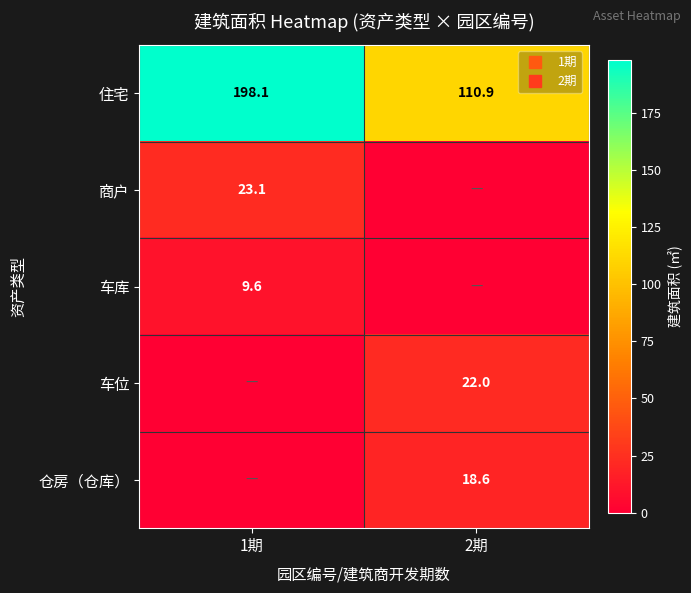

At which label does 住宅 first exceed 198?

1期